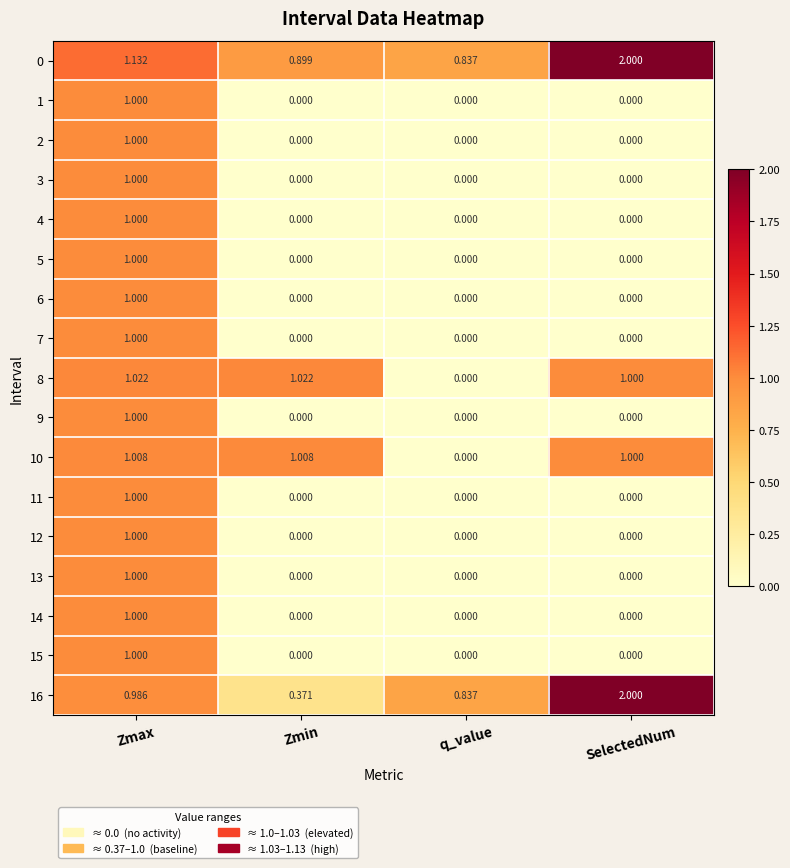

At which label is 10 closest to 0?

q_value